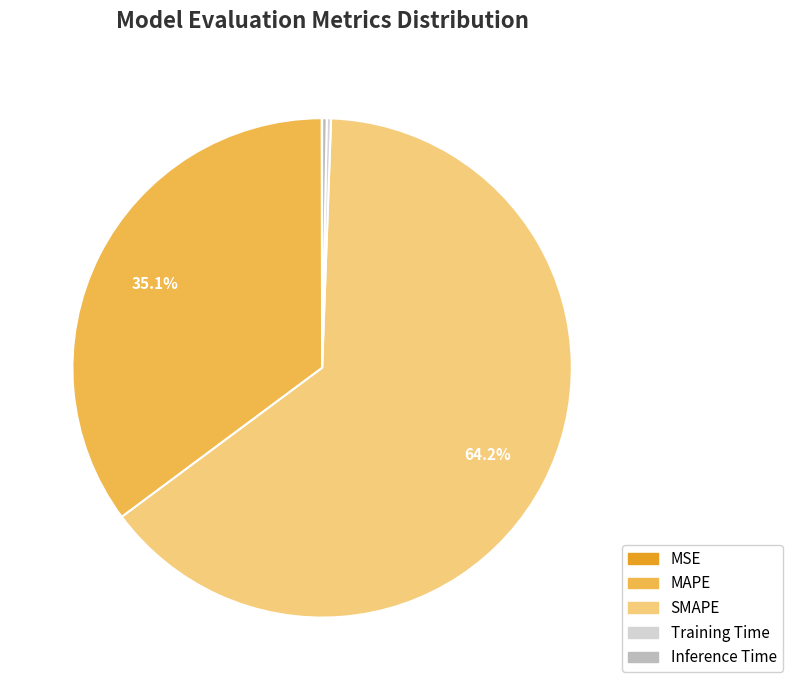

Which slice represents more than half of the pie?

SMAPE